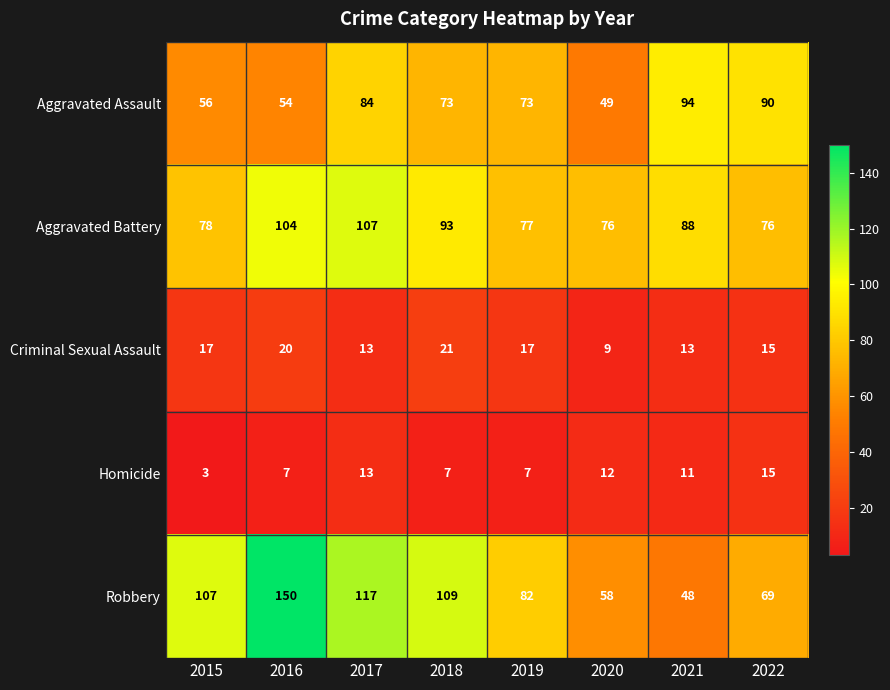

Is it true that Criminal Sexual Assault equals 7 at 2021?

False